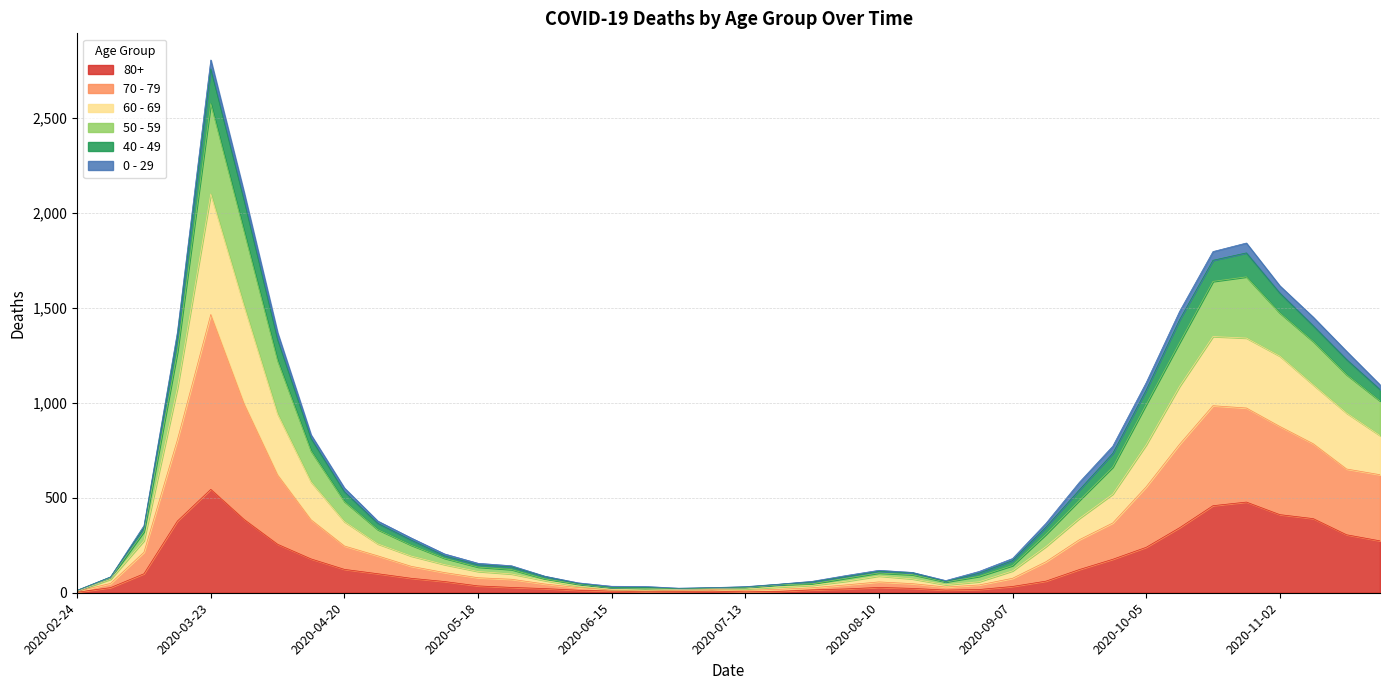

What is the spread (max minus min) of values at 2020-06-29?

17